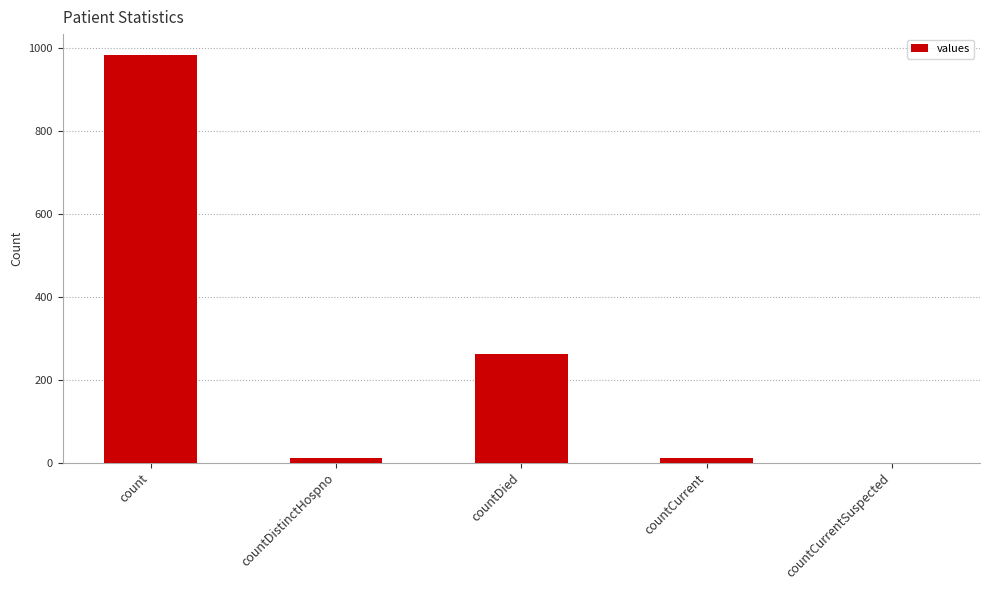

The chart shows a value of 1559 at count. True or false?

False